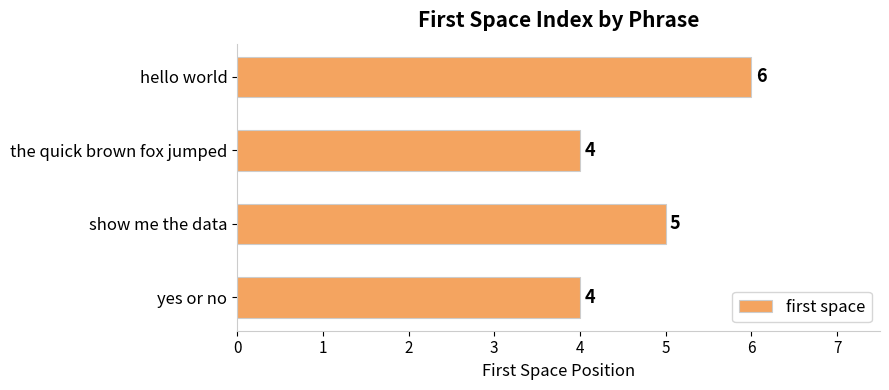

What value does the data have at yes or no?

4